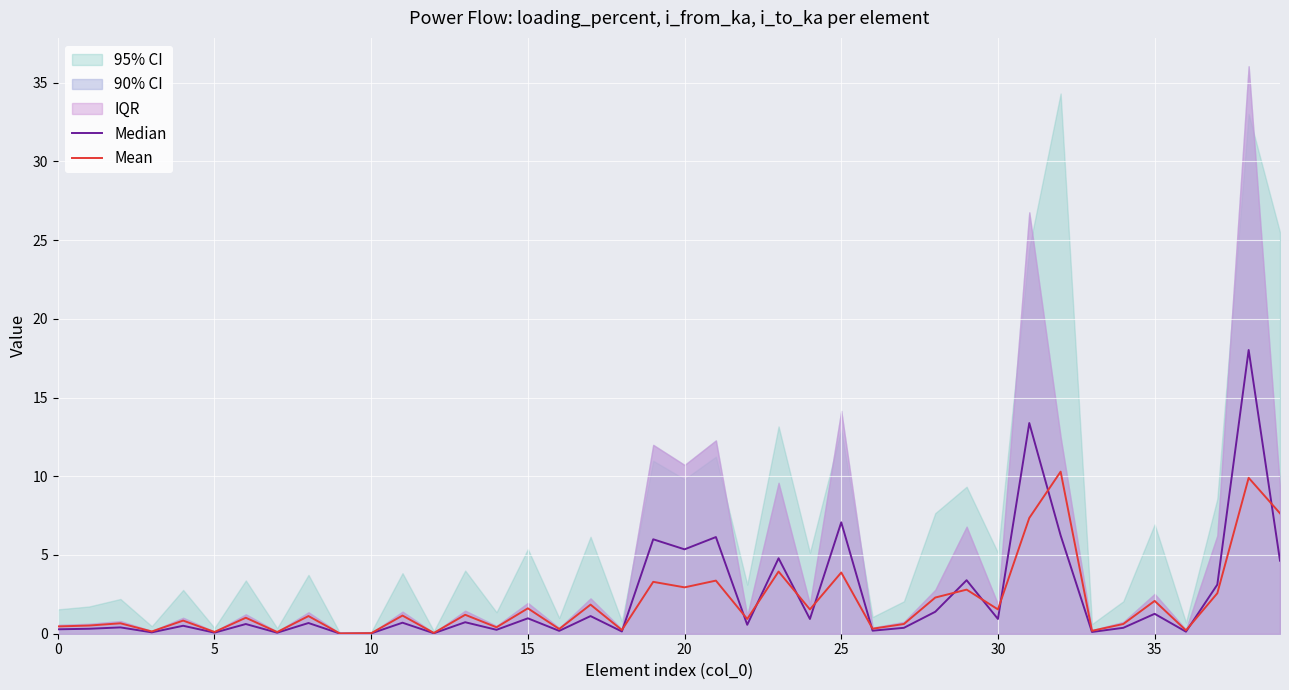

What is the average value of the Mean series?

2.0